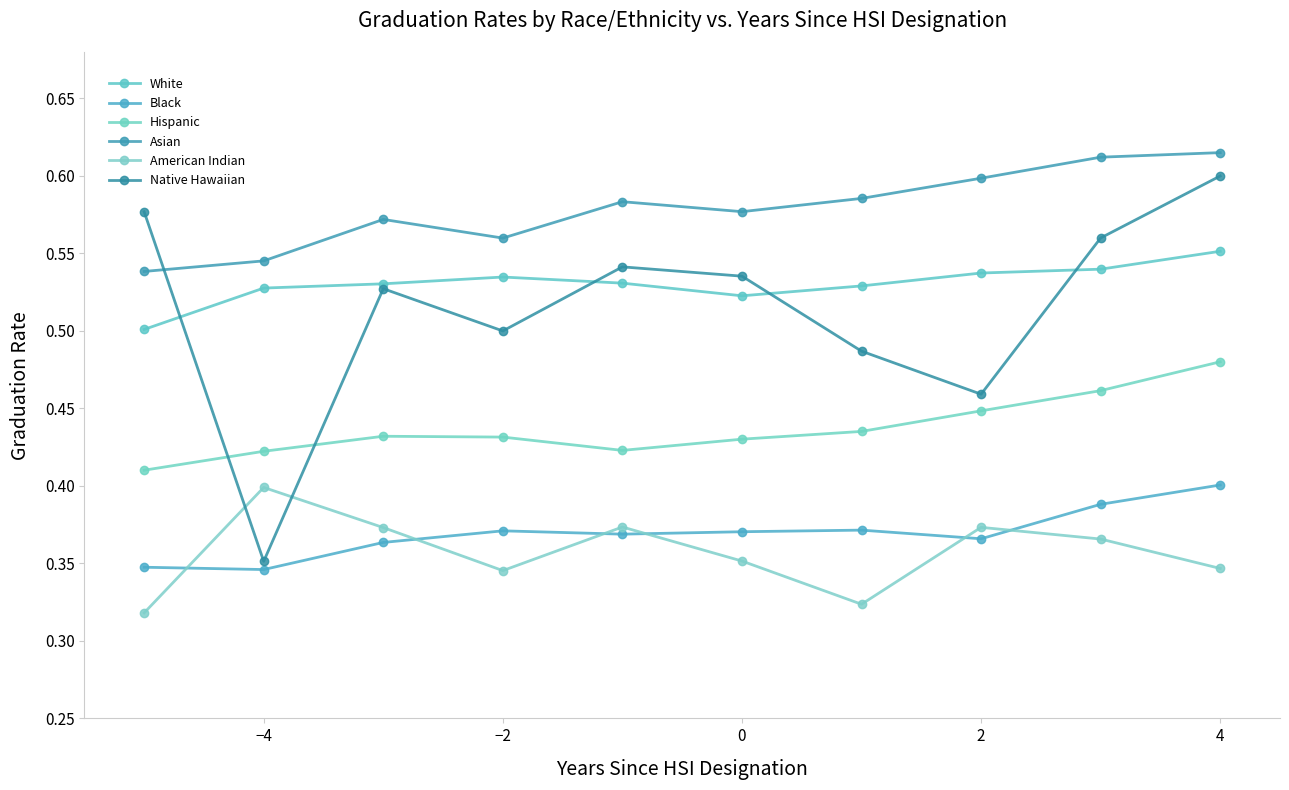

Does the chart display data point markers on the line(s)?

Yes